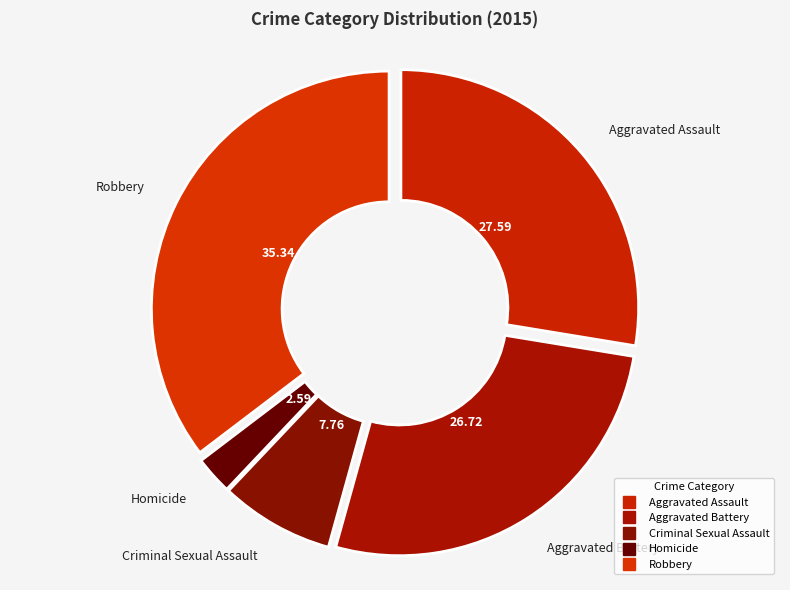

To the nearest percent, what percentage of the pie is Aggravated Battery?

27%